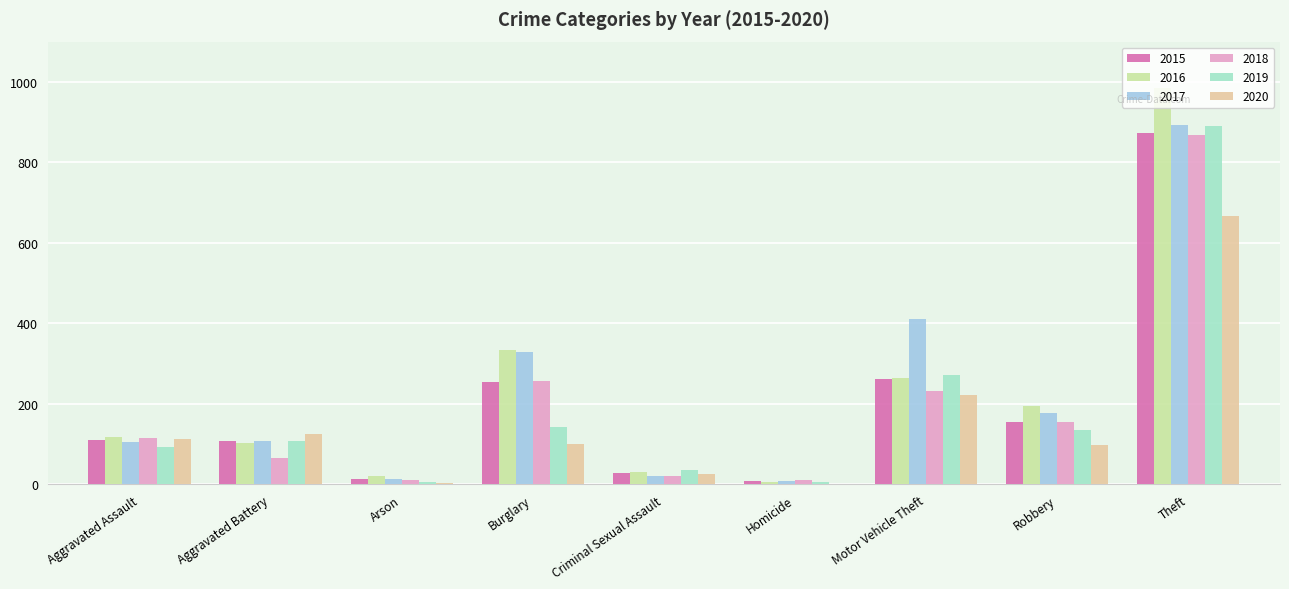

At which label is 2017 closest to 450?

Motor Vehicle Theft